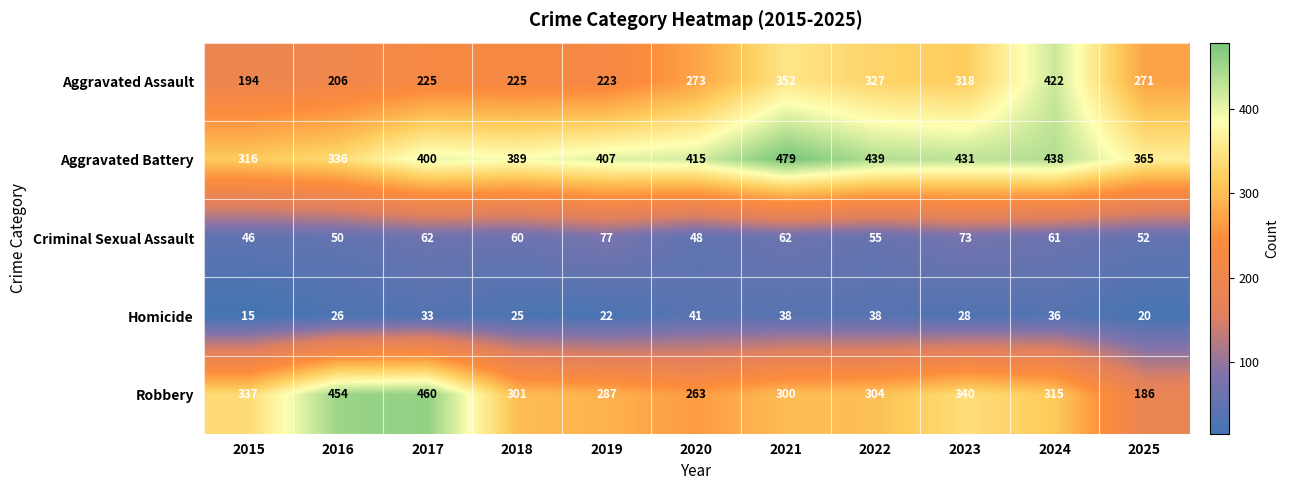

Which series changed the most between 2016 and 2020?

Robbery